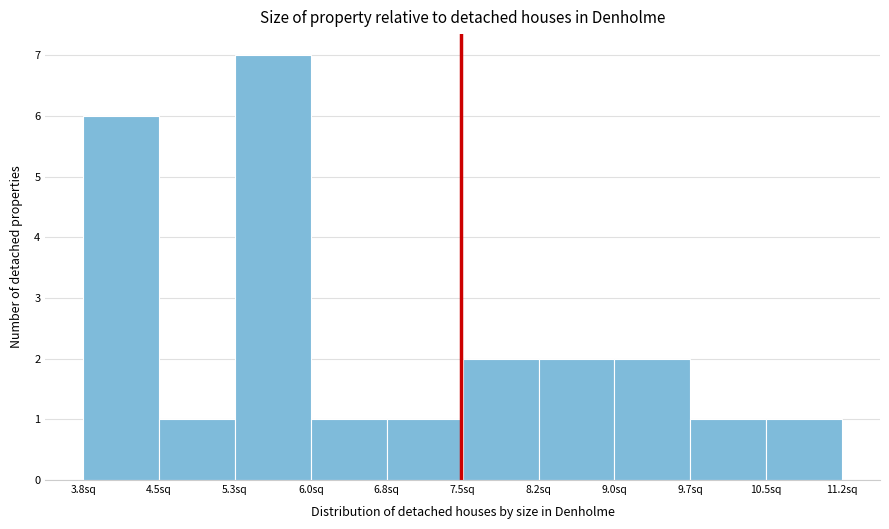

What is the height of the bar covering 8.2 to 9.0 on the x-axis? Neither the bar edges nor the heights are printed on the chart, so give them approximately, as read against the axes.

2